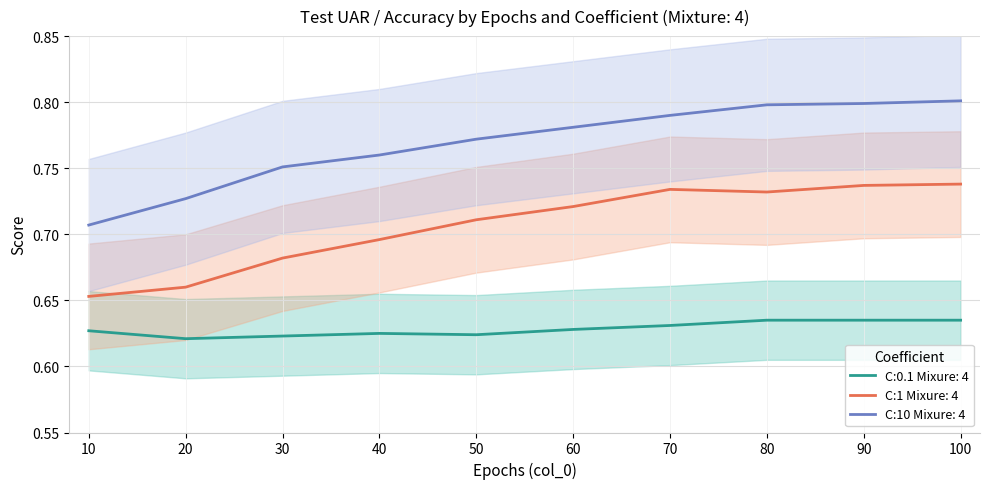

Is it true that C:10 Mixure: 4 equals 0.8 at 100?

True